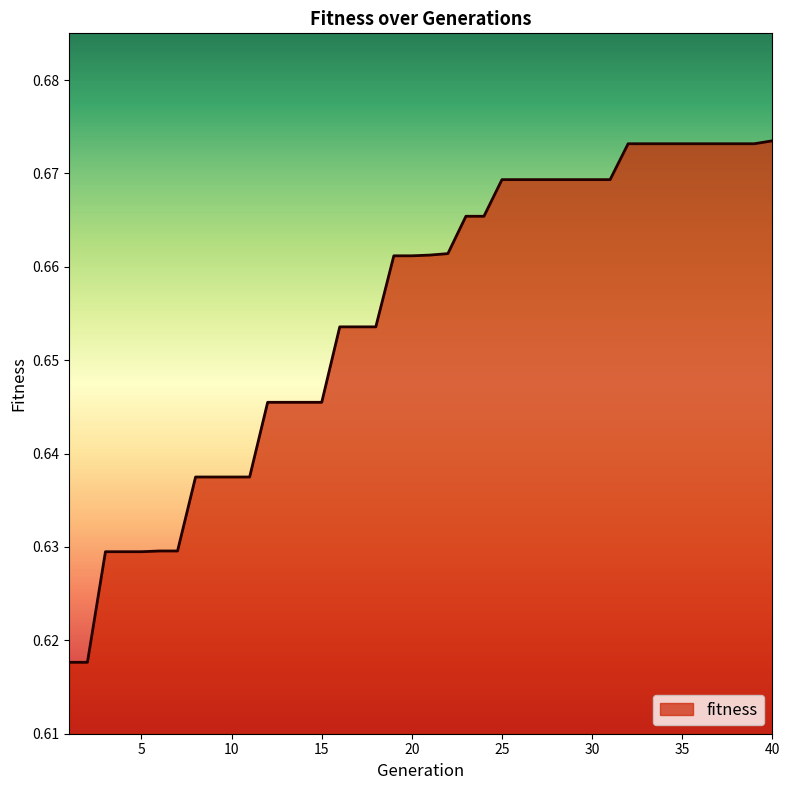

Does the chart display data point markers on the line(s)?

No